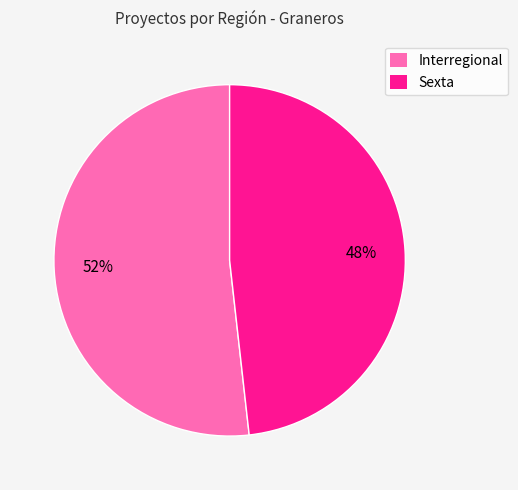

What is the largest slice in the pie chart?

Interregional